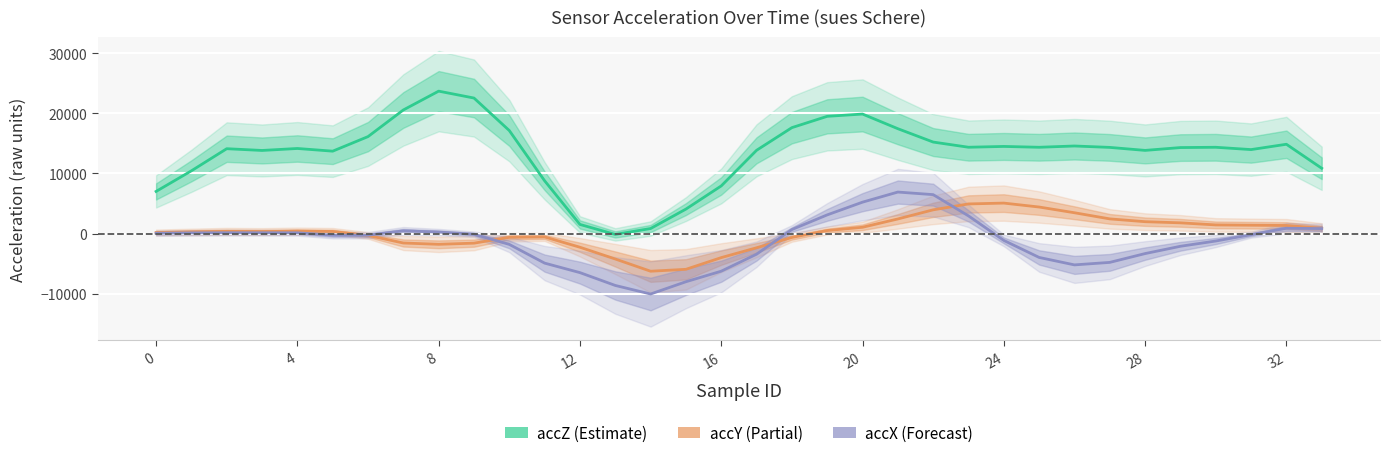

The accY series shows -615 at 10. True or false?

True